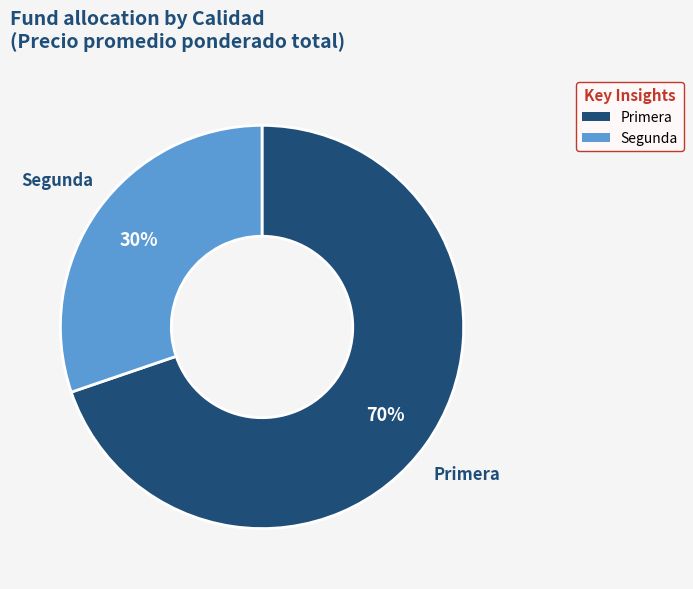

Between Primera and Segunda, which is larger?

Primera